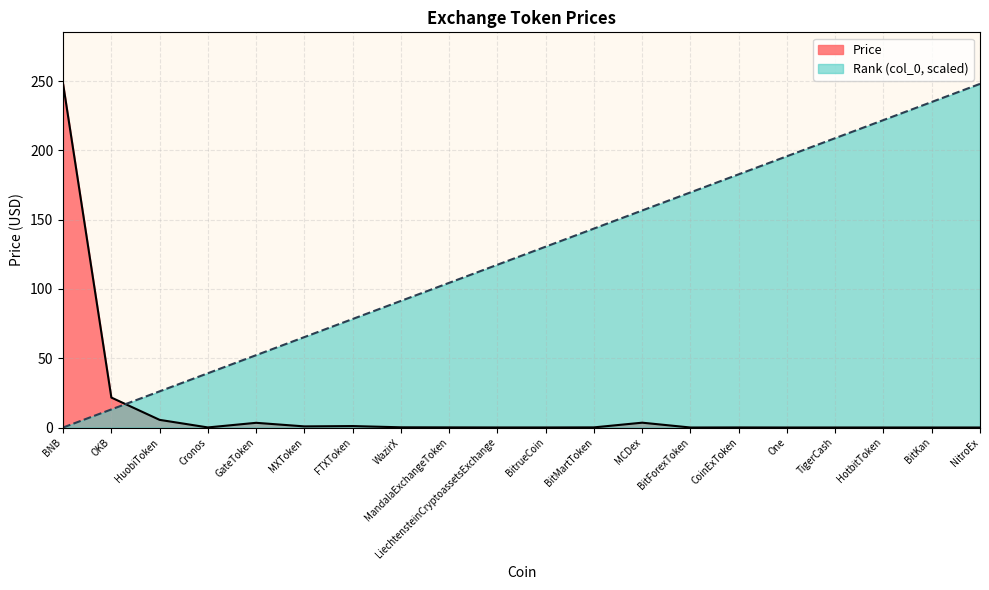

What is the difference between the col_0 values at BitrueCoin and GateToken?

78.3